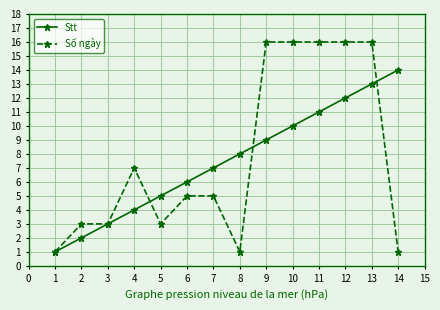

What is the difference between the maximum and minimum values in the Số ngày series?

15